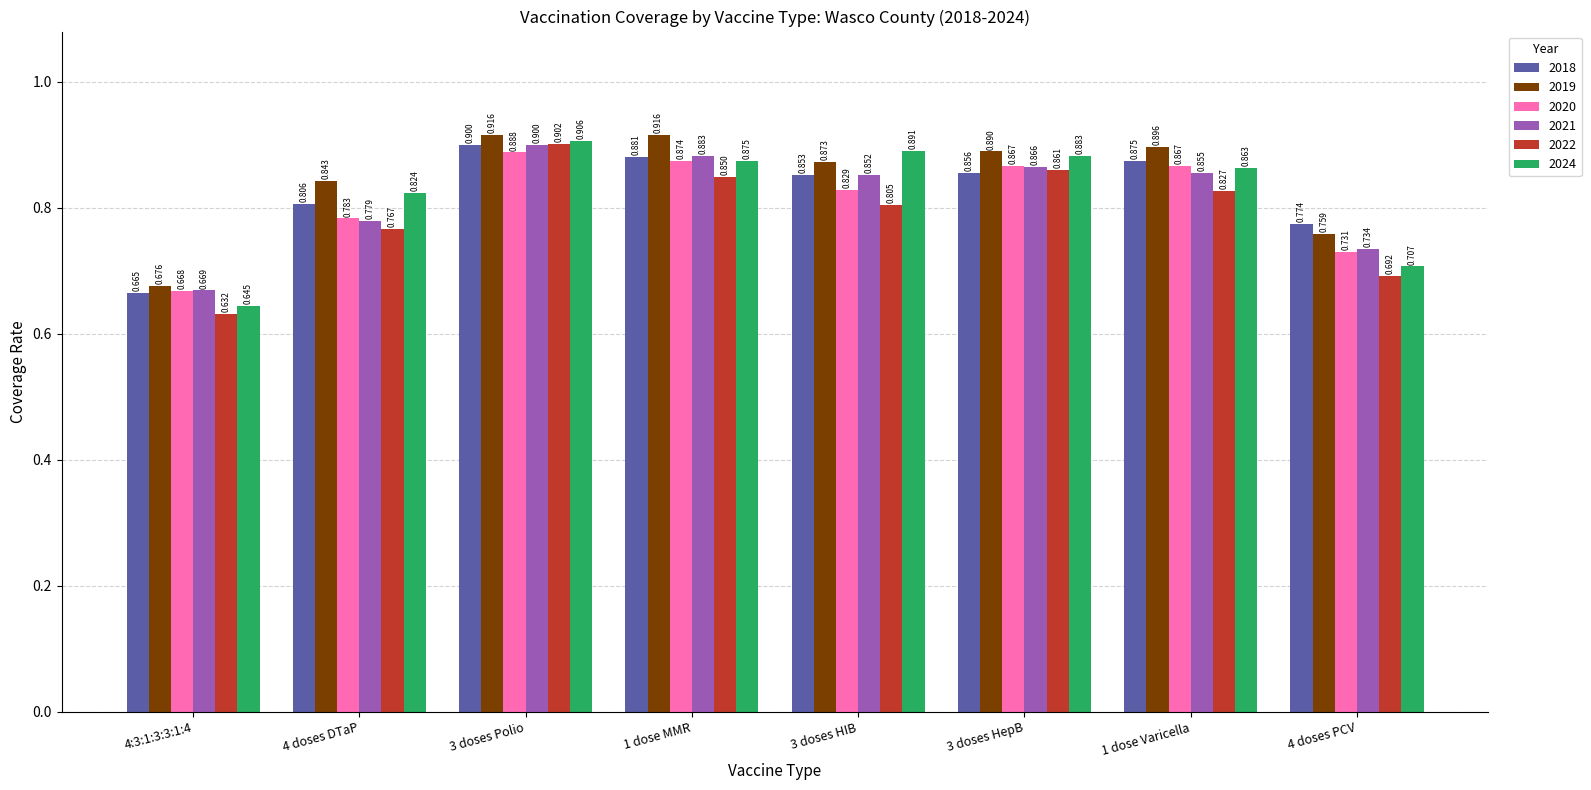

What is the label of the 8th bar from the left?

4 doses PCV